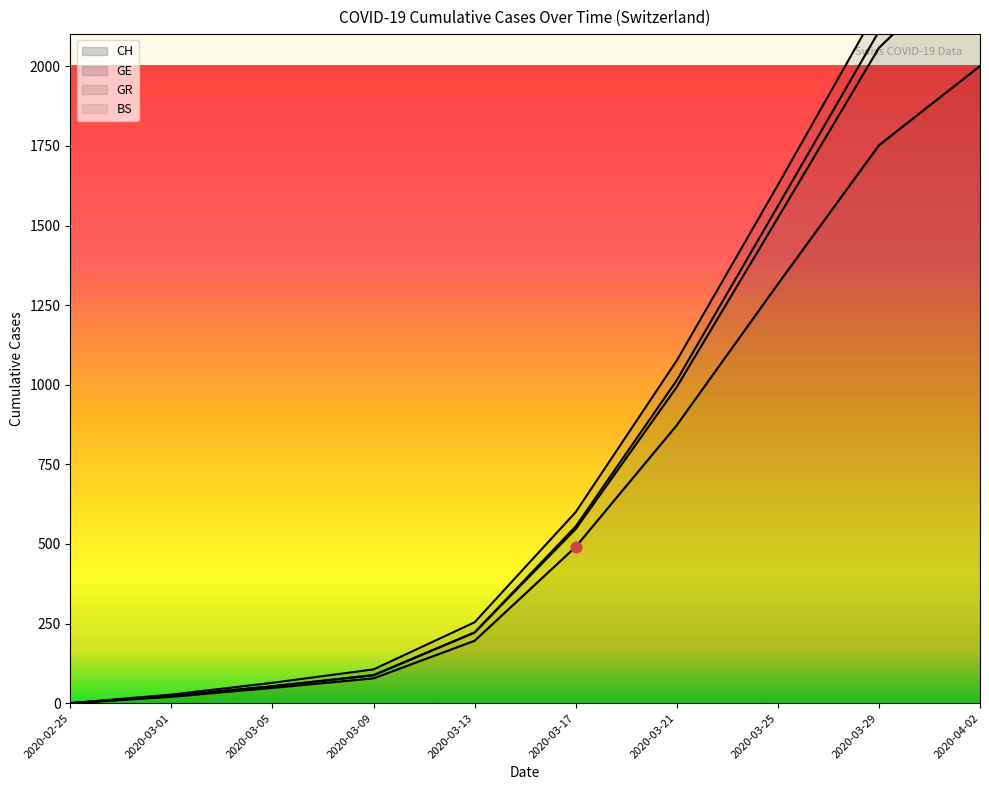

Which series has the widest spread of Y values?

GE